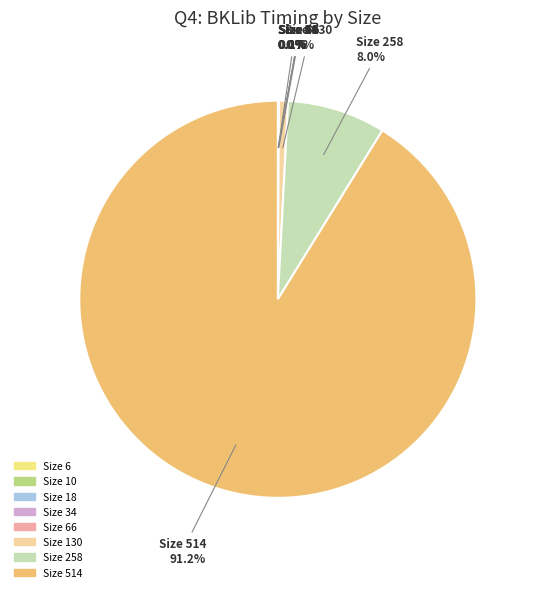

Which slice is the largest?

Size 514